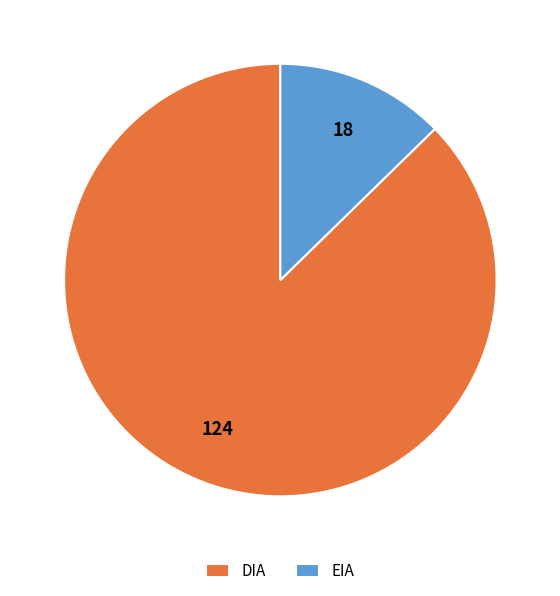

Rank the categories by value from highest to lowest.

DIA, EIA